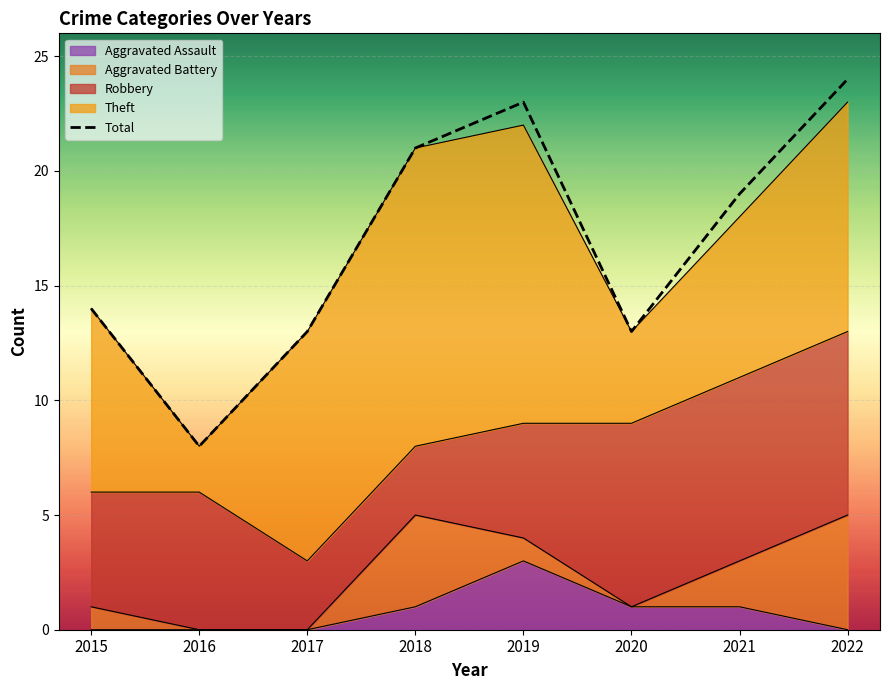

Read the value at 2016, to the nearest 5.

10